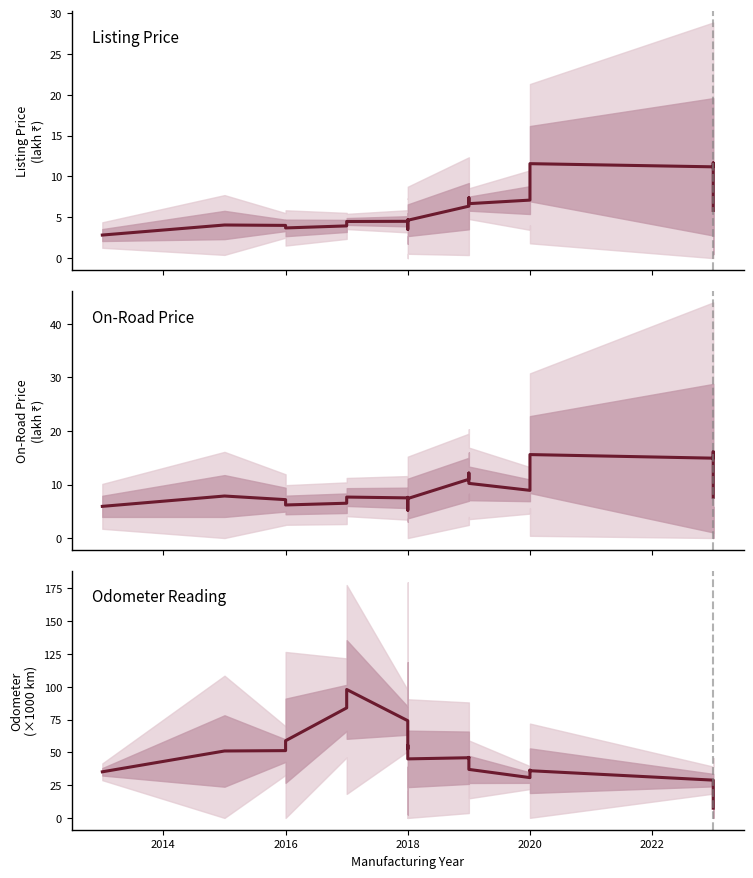

How many data points does each series have?

20